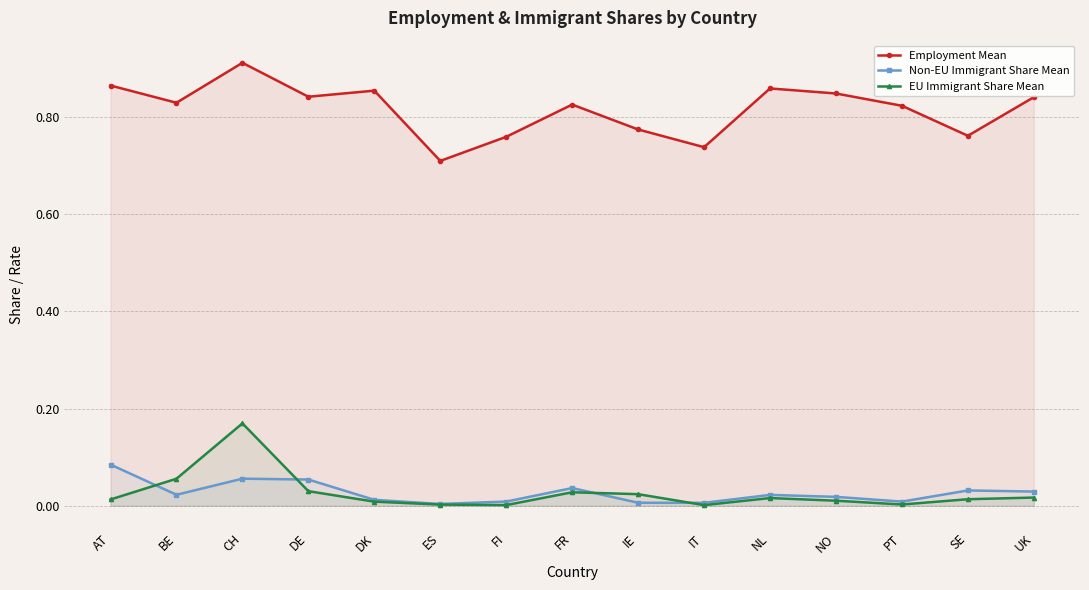

What value does the Non-EU Immigrant Share Mean series have at DE?

0.1